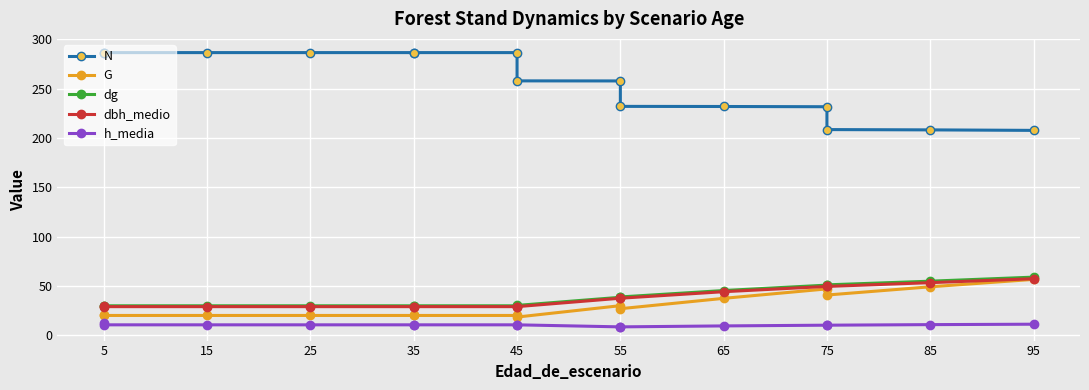

The value of dbh_medio at 5 is 29.0. True or false?

True